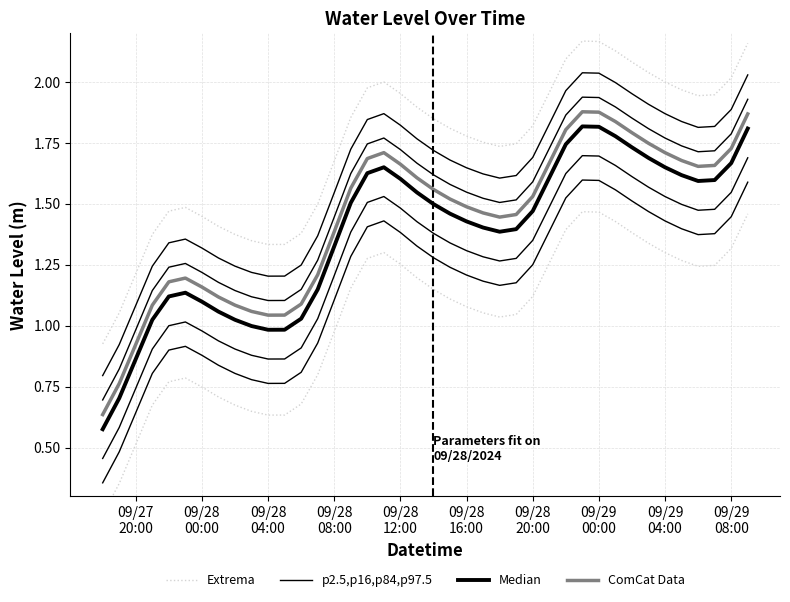

How many values in the p2.5,p16,p84,p97.5 series exceed 1?

38